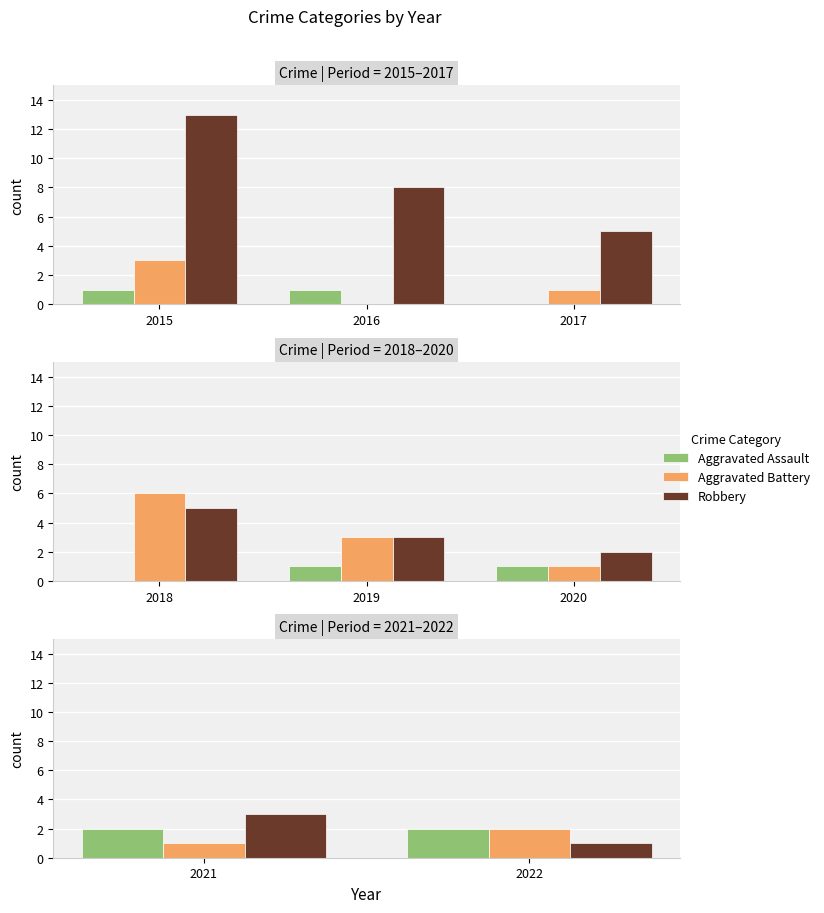

Are the bars grouped side by side (vs. stacked)?

Yes